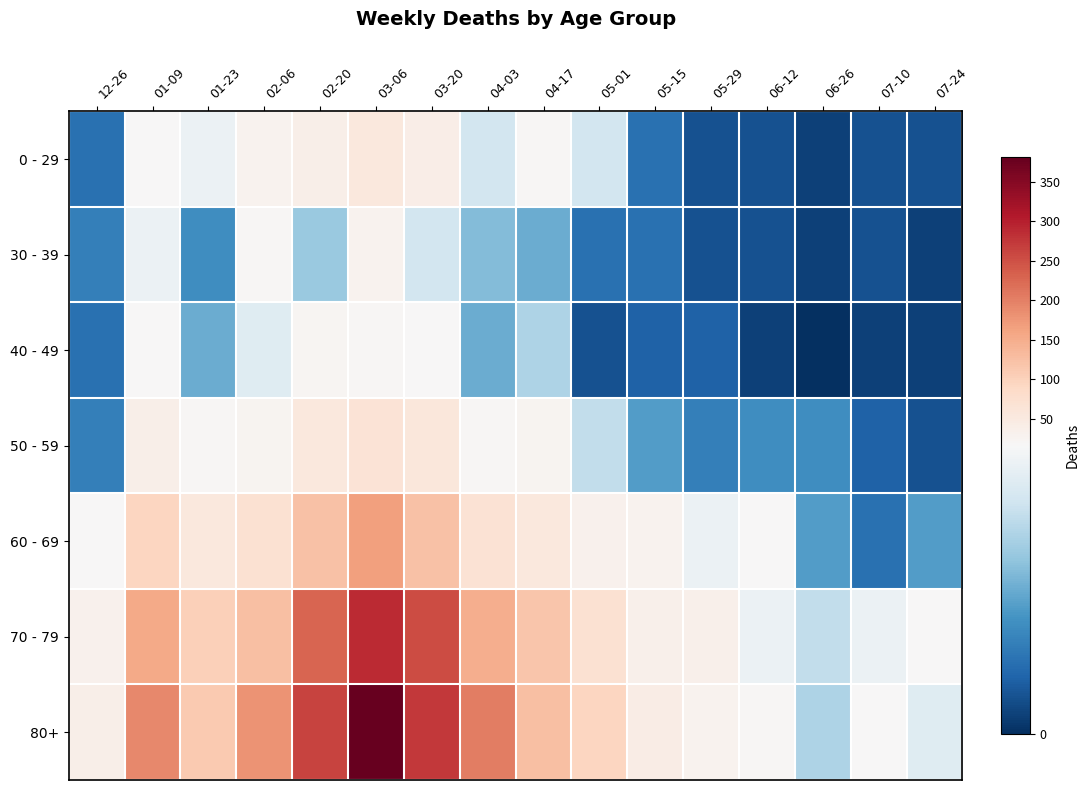

Reading left to right, transcribe all the data shown in this chart.

0 - 29: 12-26=4	01-09=17	01-23=15	02-06=28	02-20=38	03-06=54	03-20=40	04-03=13	04-17=20	05-01=13	05-15=4	05-29=2	06-12=2	06-26=1	07-10=2	07-24=2
30 - 39: 12-26=5	01-09=15	01-23=6	02-06=20	02-20=10	03-06=30	03-20=13	04-03=9	04-17=8	05-01=4	05-15=4	05-29=2	06-12=2	06-26=1	07-10=2	07-24=1
40 - 49: 12-26=4	01-09=16	01-23=8	02-06=14	02-20=23	03-06=19	03-20=16	04-03=8	04-17=11	05-01=2	05-15=3	05-29=3	06-12=1	06-26=0	07-10=1	07-24=1
50 - 59: 12-26=5	01-09=37	01-23=21	02-06=26	02-20=55	03-06=65	03-20=56	04-03=20	04-17=25	05-01=12	05-15=7	05-29=5	06-12=6	06-26=6	07-10=3	07-24=2
60 - 69: 12-26=16	01-09=94	01-23=55	02-06=72	02-20=123	03-06=167	03-20=122	04-03=69	04-17=54	05-01=33	05-15=29	05-29=15	06-12=17	06-26=7	07-10=4	07-24=7
70 - 79: 12-26=32	01-09=153	01-23=104	02-06=127	02-20=228	03-06=287	03-20=253	04-03=150	04-17=117	05-01=71	05-15=35	05-29=35	06-12=15	06-26=12	07-10=15	07-24=16
80+: 12-26=38	01-09=191	01-23=111	02-06=179	02-20=263	03-06=381	03-20=275	04-03=203	04-17=126	05-01=95	05-15=44	05-29=29	06-12=20	06-26=11	07-10=16	07-24=14